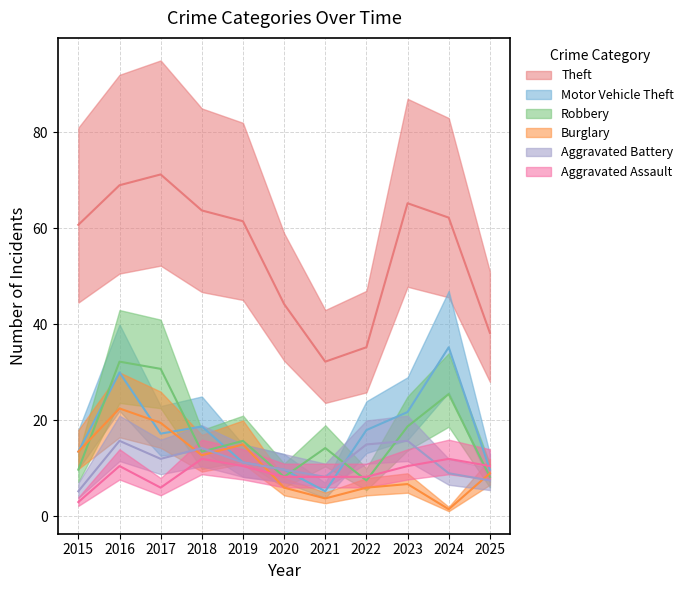

The value of Burglary at 2023 is 4.0. True or false?

False